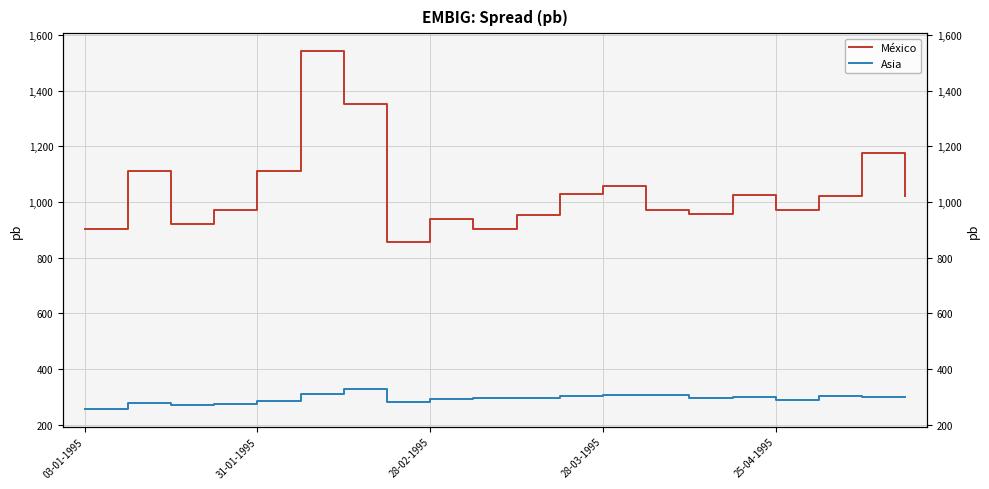

Which series has the largest total across all categories?

México